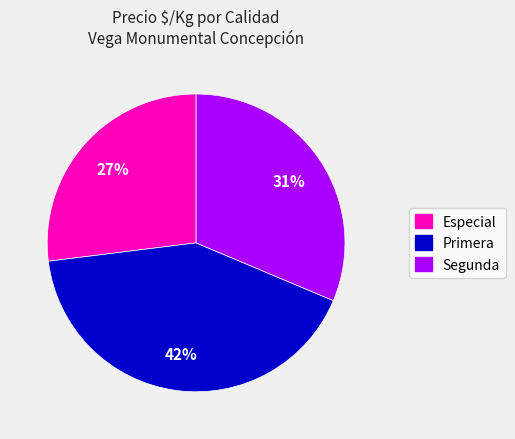

Does any single category account for the majority?

No